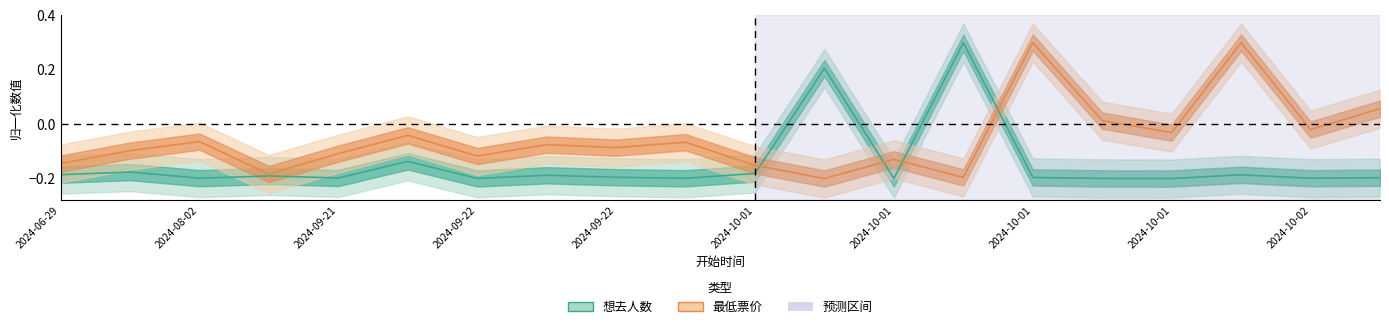

How many lines are shown in the chart?

2